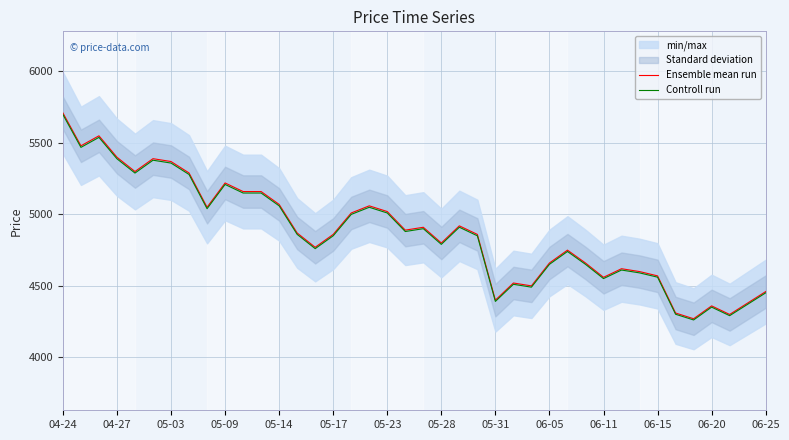

The Controll run series shows 7457.4 at 06-05. True or false?

False